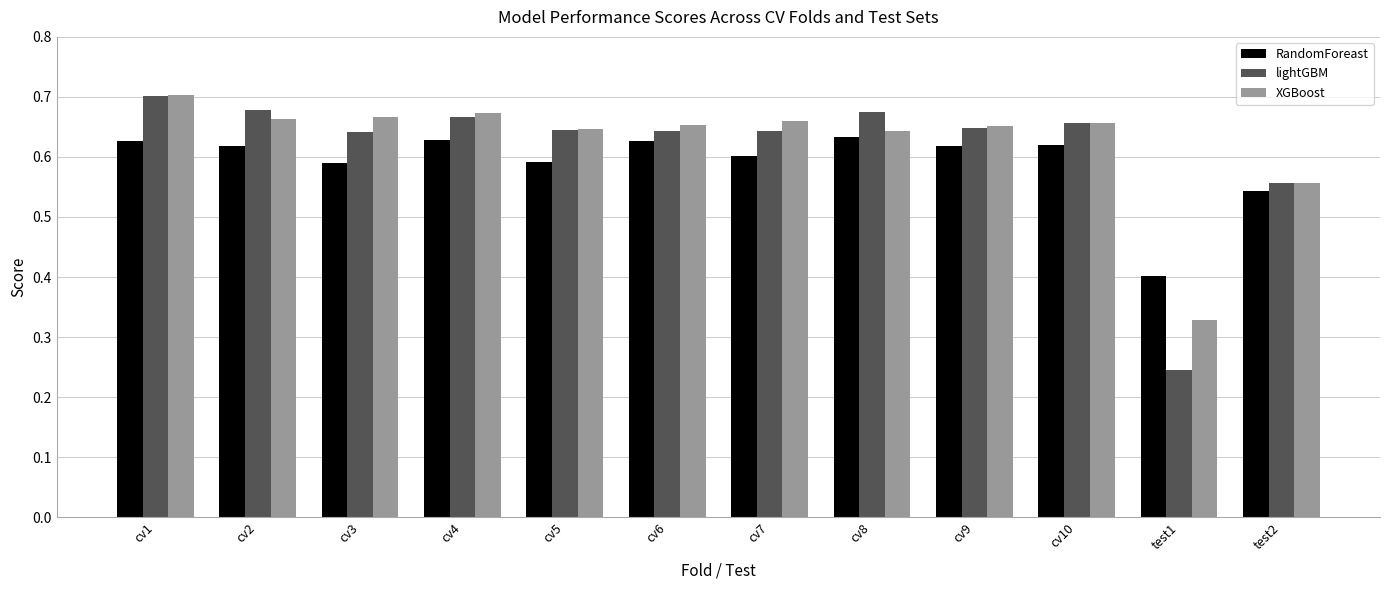

Which series has the largest range (max minus min)?

lightGBM